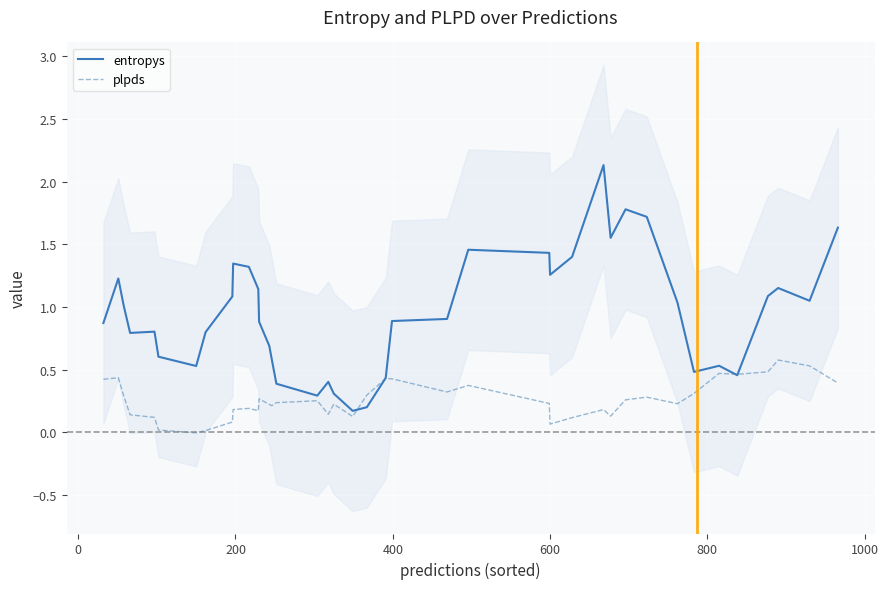

What is the average value of the entropys series?

0.9